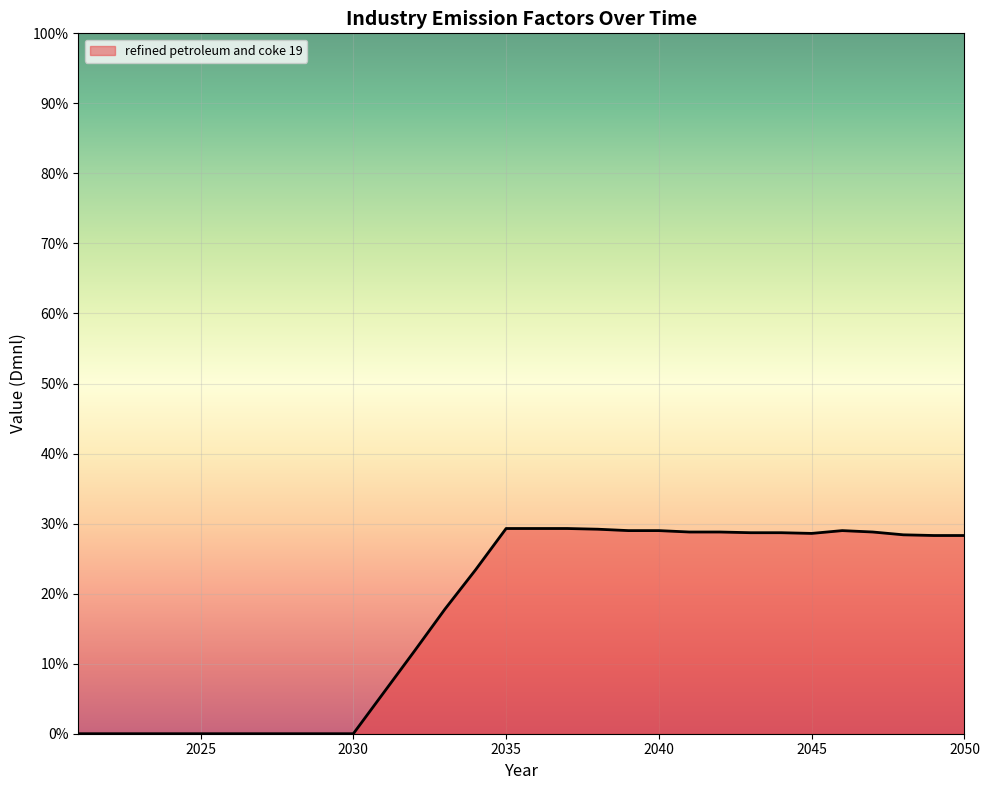

Is this an area chart (filled region under the line)?

Yes